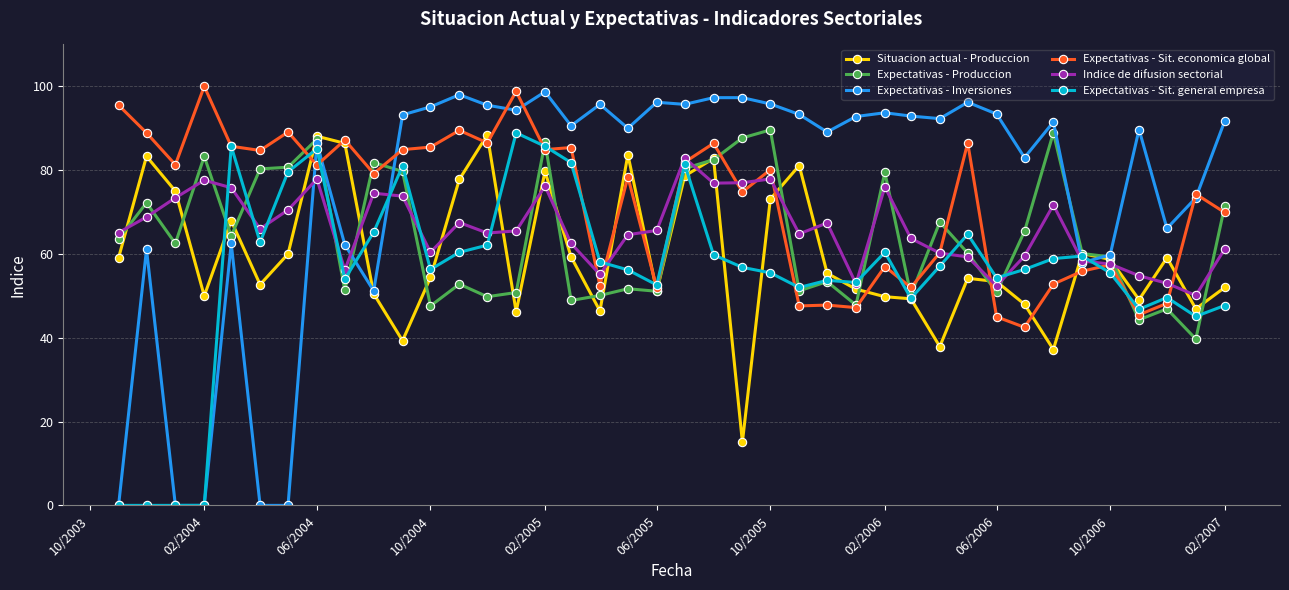

True or false: Expectativas - Sit. economica global has more than 1 points higher than both neighbors.

True